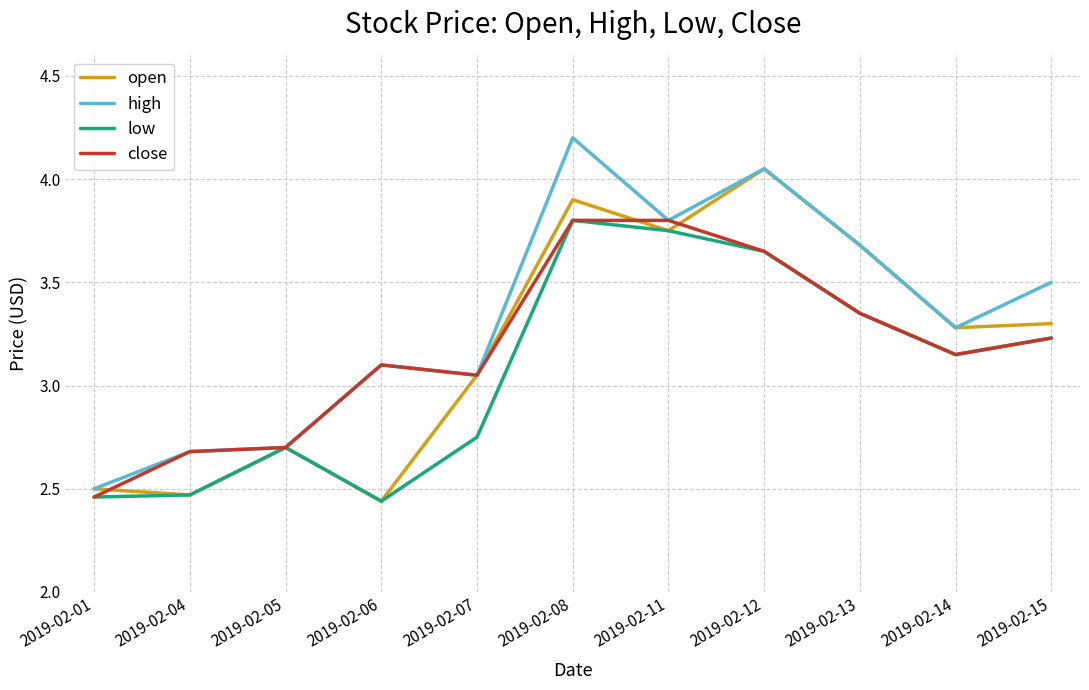

True or false: close has a value of 5.4 at 2019-02-11.

False